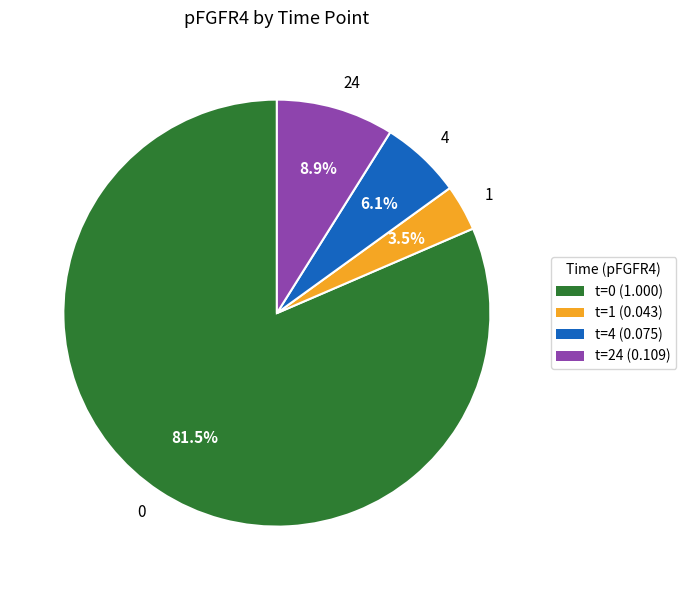

Do 0 and 4 together represent more than half of the pie?

Yes